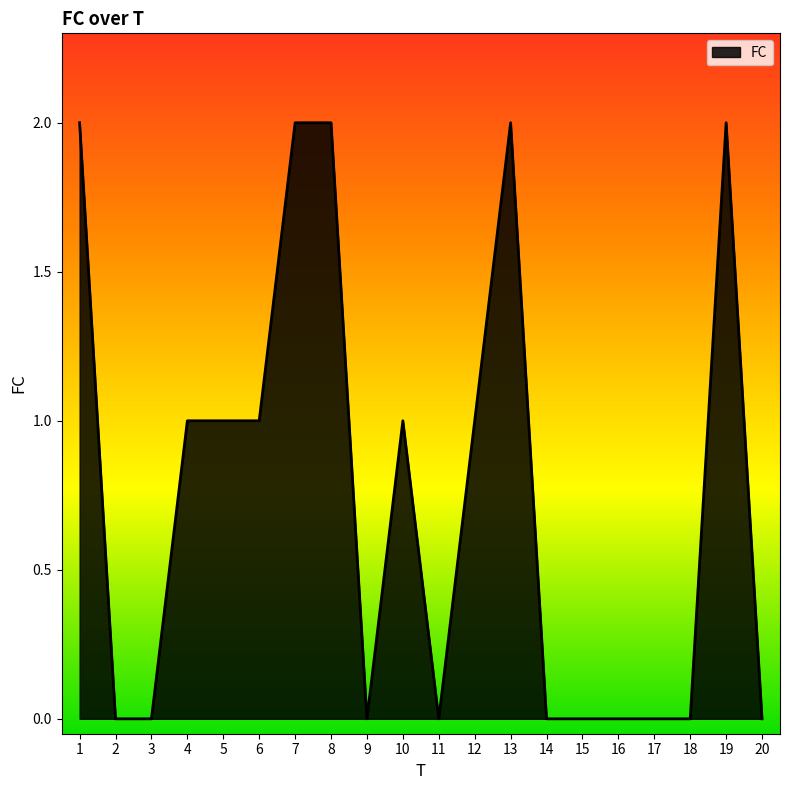

Count the values in the range 0 to 2.

20